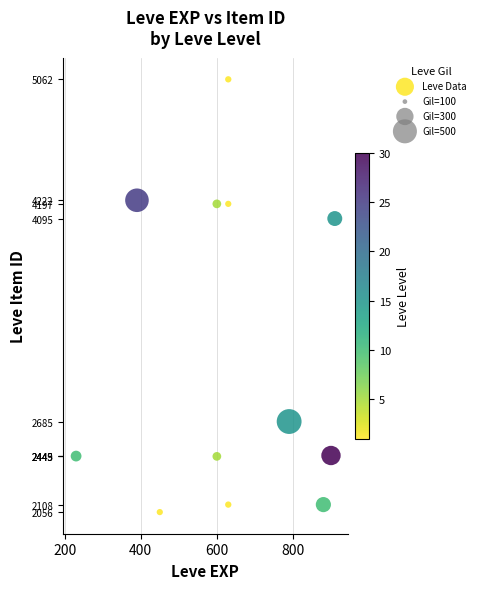

What Y value in the scatter plot is closest to 3559?

4095